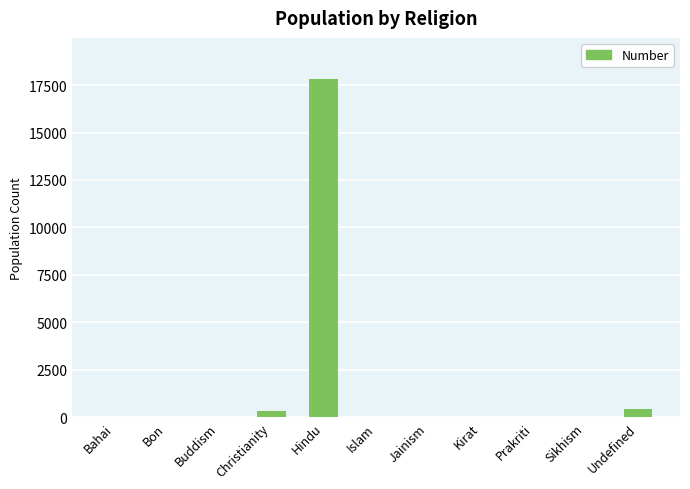

The value at Buddism is 9410. True or false?

False